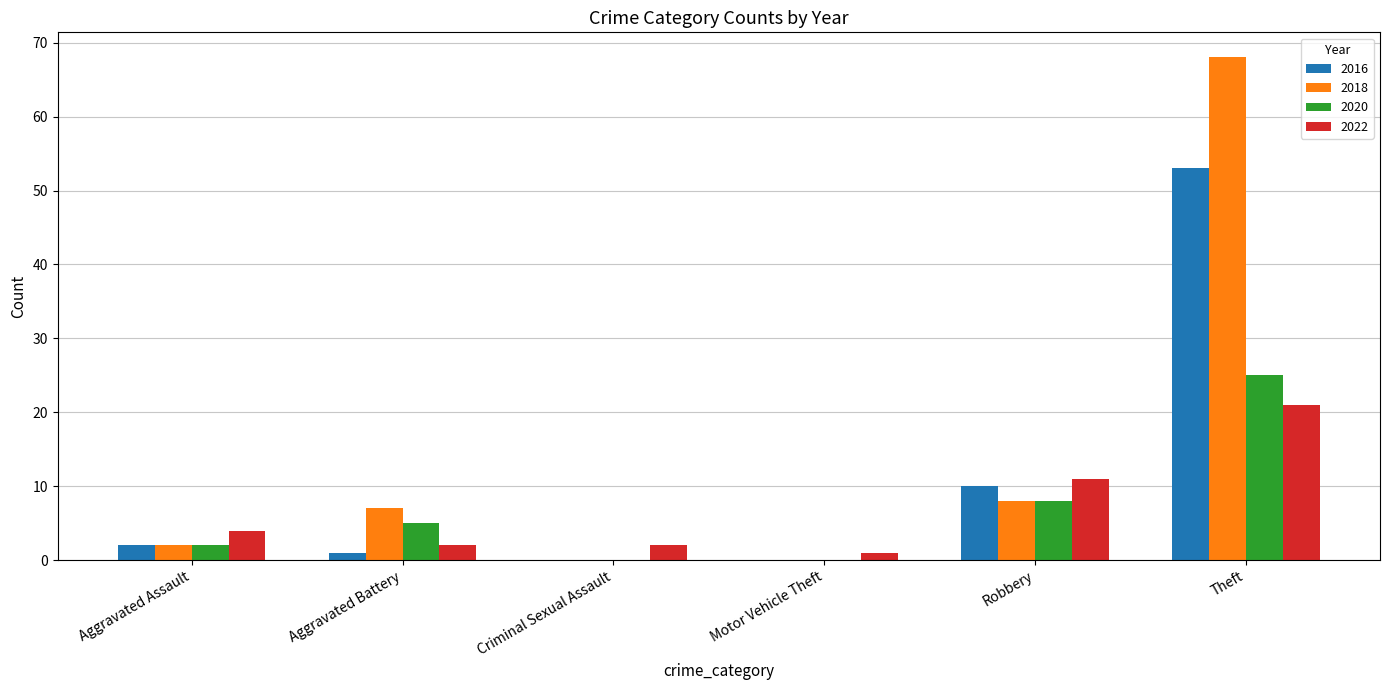

What are all the series names shown in the legend?

2016, 2018, 2020, 2022